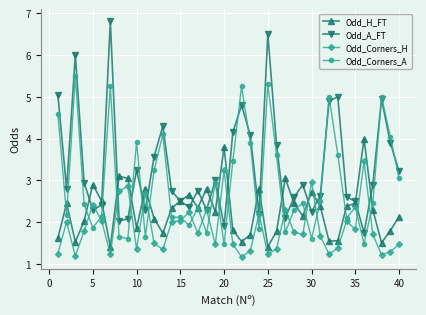

List the series in order of their overall mean, lowest first.

Odd_Corners_H, Odd_H_FT, Odd_Corners_A, Odd_A_FT